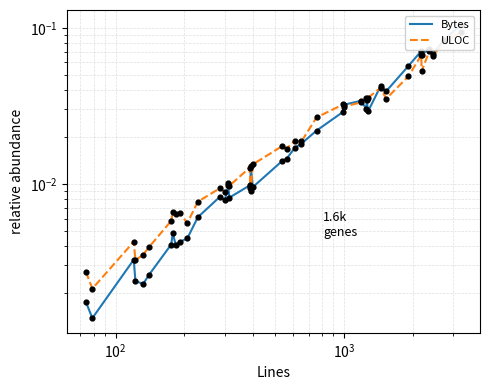

What are all the series names shown in the legend?

Bytes, ULOC